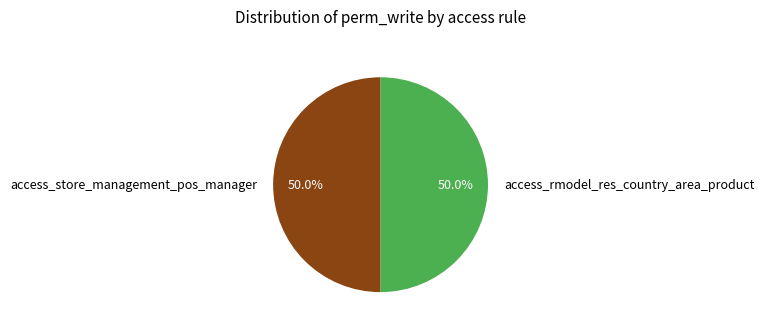

Count the number of slices in the pie.

2